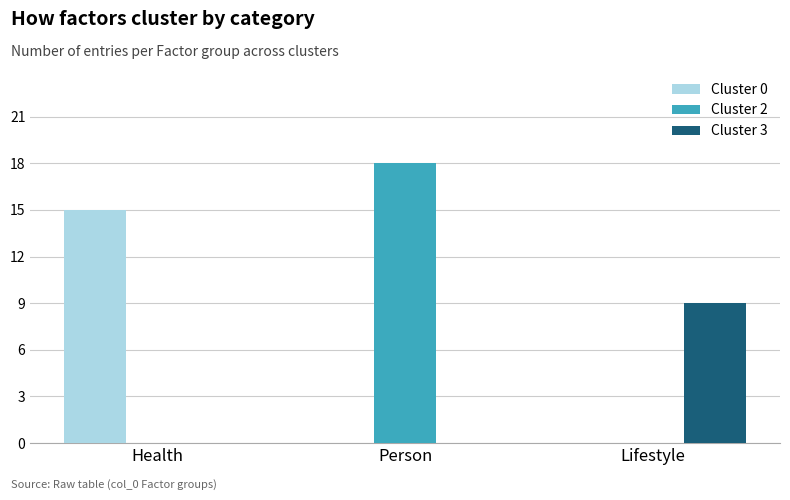

The value of Cluster 2 at Health is 0. True or false?

True